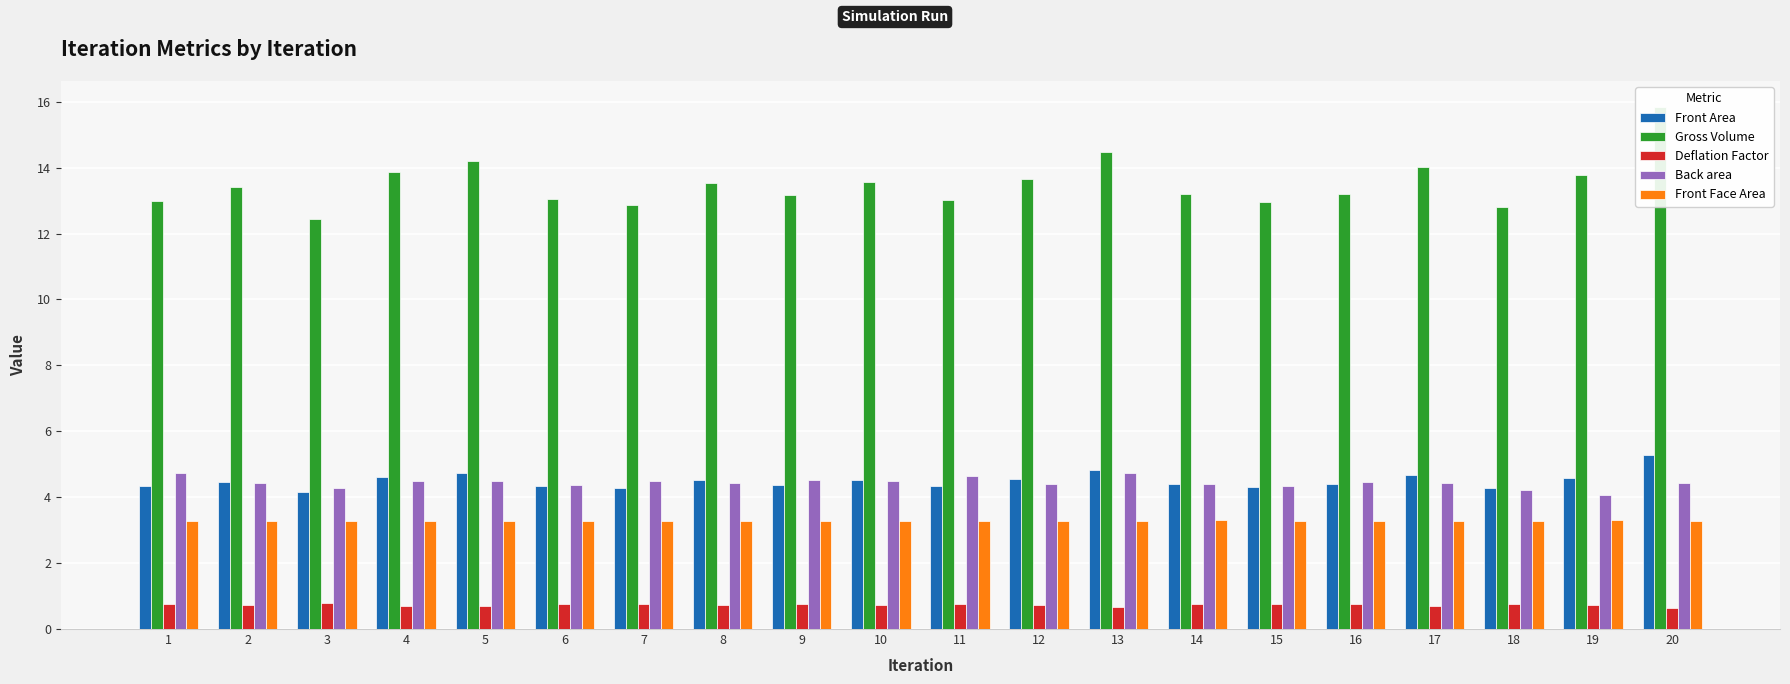

What is the total value across all series at 4?

27.0